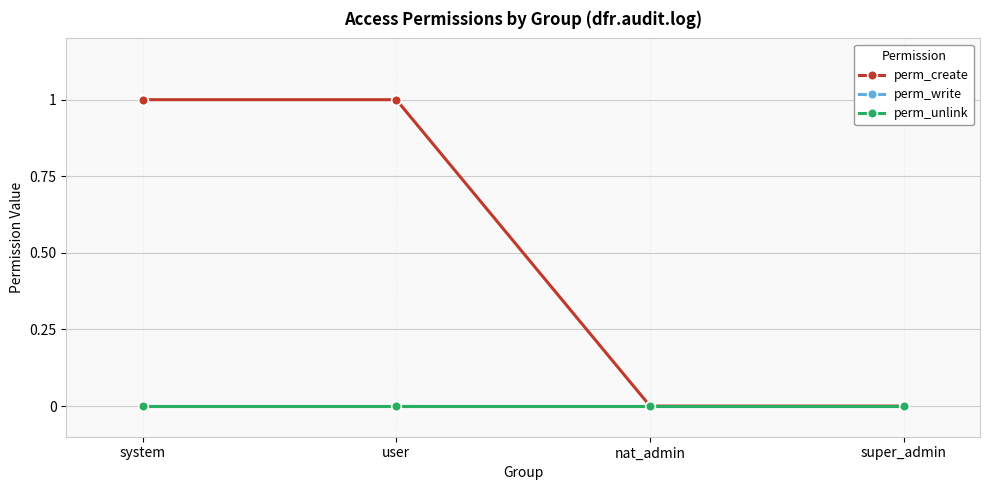

True or false: perm_create and perm_write intersect in this chart.

False